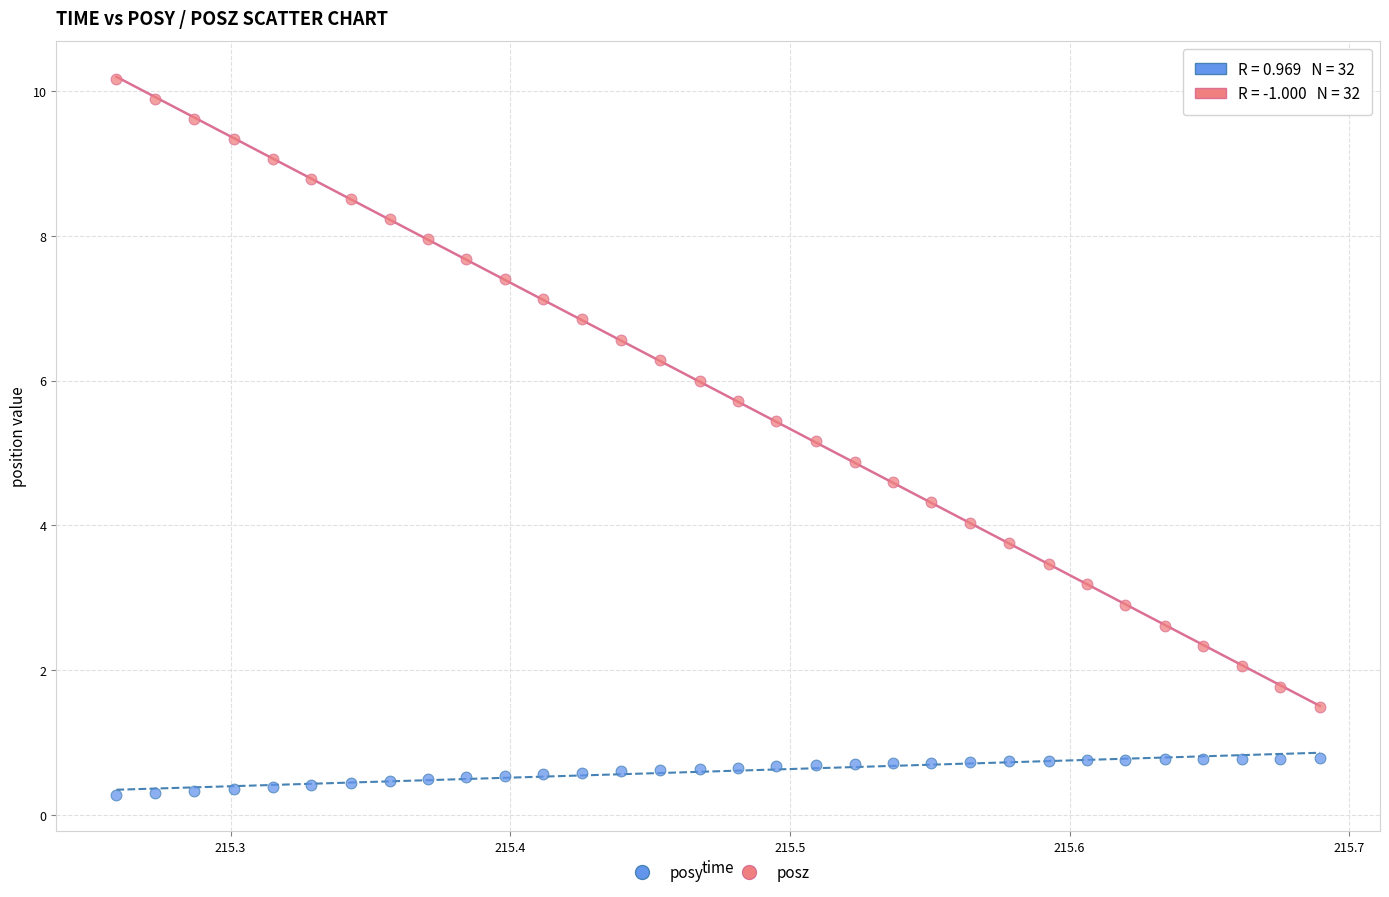

Which series has the largest Y range (max minus min)?

posz